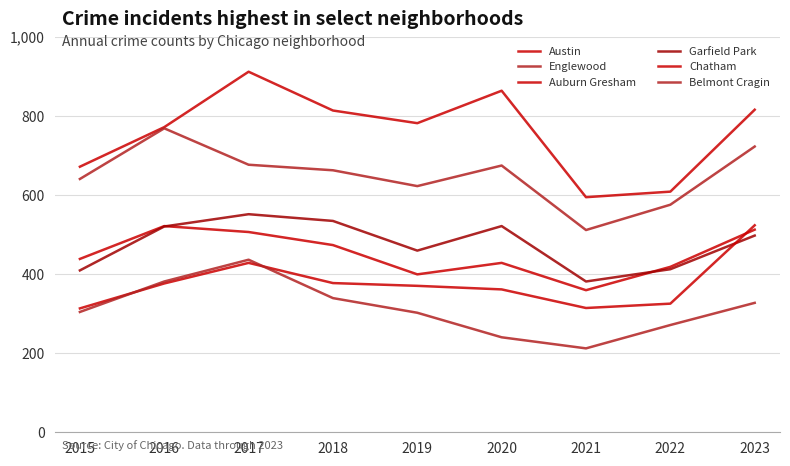

Reading left to right, transcribe all the data shown in this chart.

Austin: 671	771	911	813	781	863	594	608	815
Englewood: 640	768	676	662	622	674	511	575	722
Auburn Gresham: 438	521	506	473	399	428	359	418	512
Garfield Park: 409	520	551	534	459	521	381	412	497
Chatham: 313	376	428	377	370	361	314	325	523
Belmont Cragin: 304	381	436	339	302	240	212	271	327